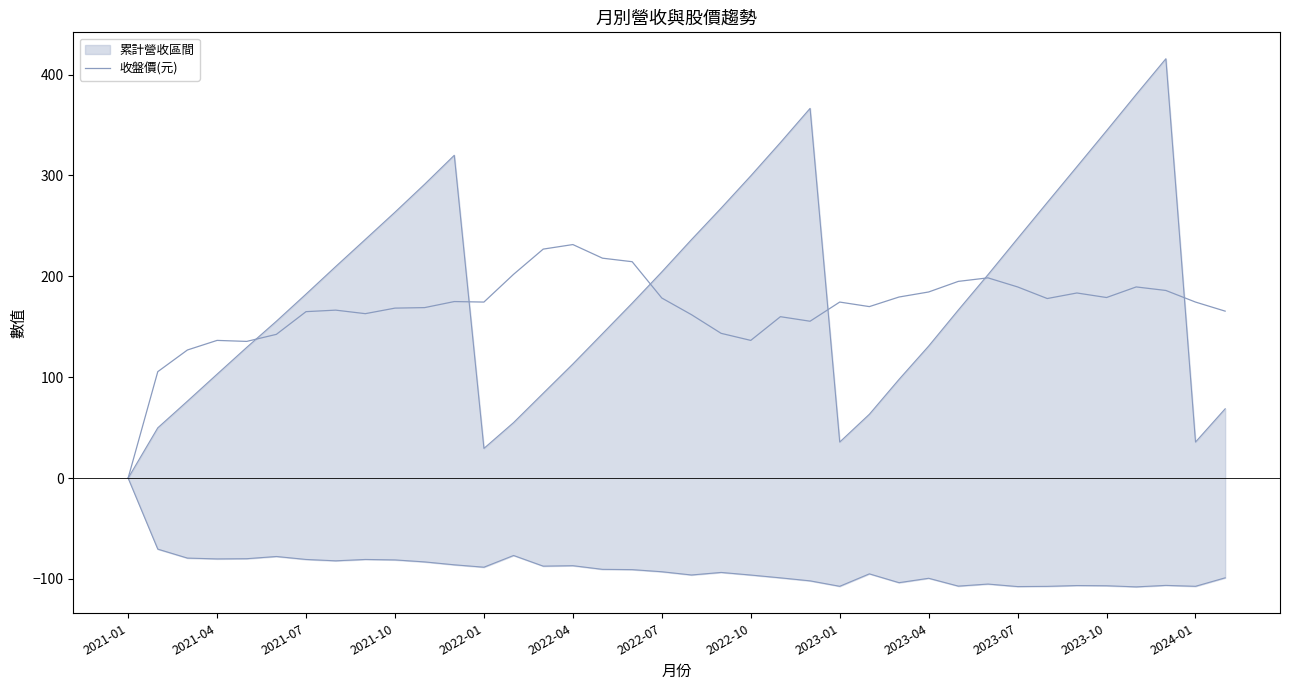

Does the chart have visible grid lines?

No